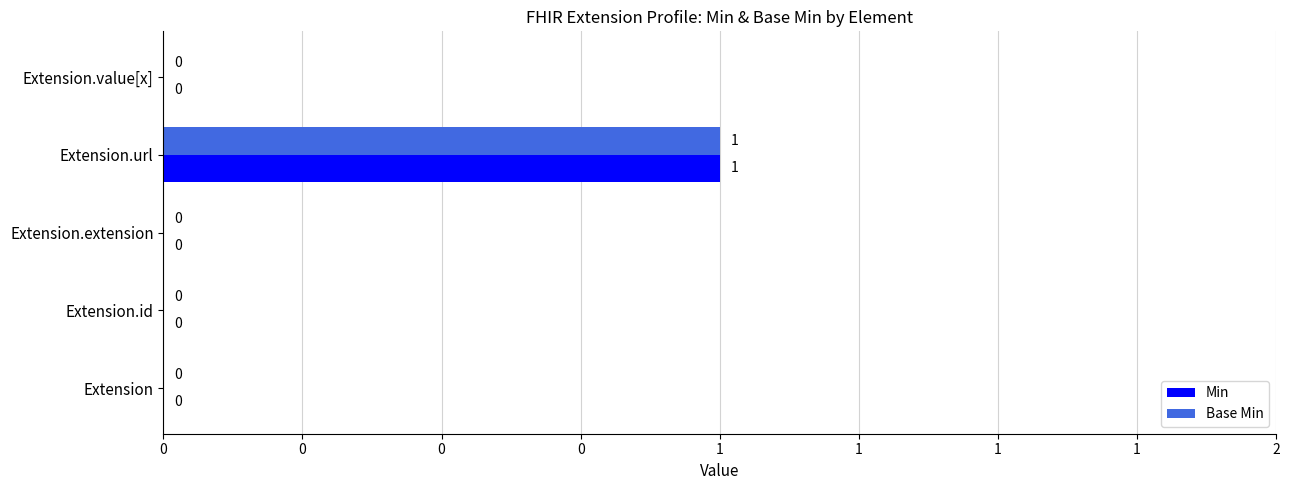

What is the difference between the maximum and minimum values in the Base Min series?

1